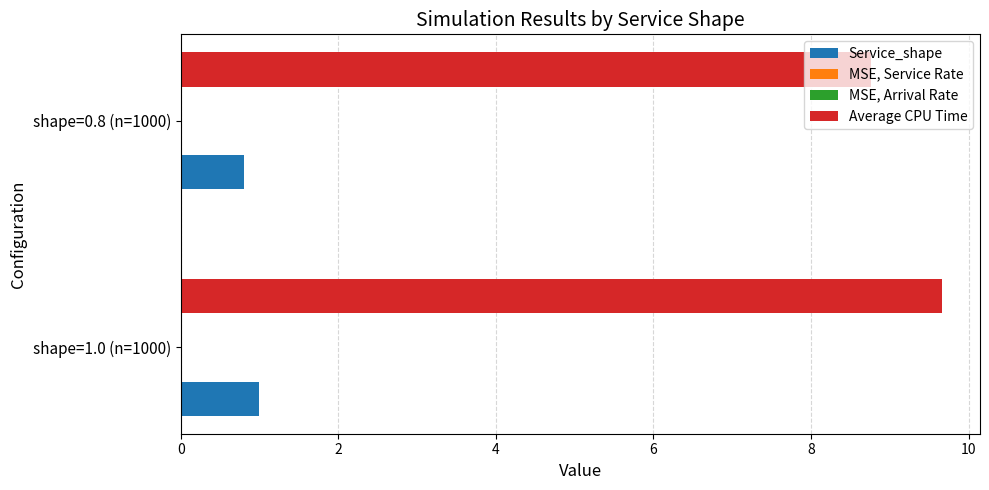

The value of Service_shape at shape=0.8 (n=1000) is 0.8. True or false?

True